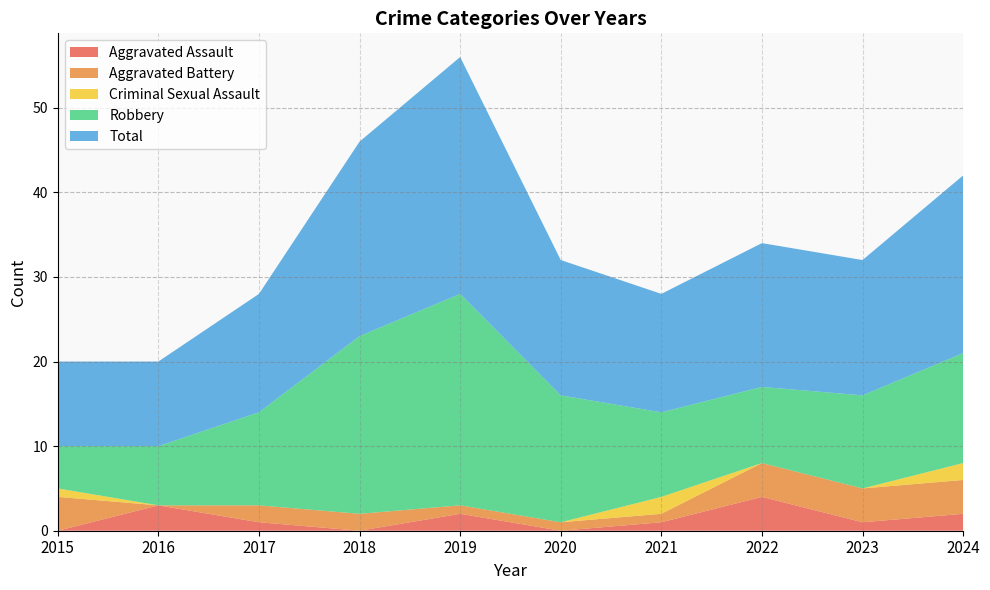

Reading left to right, transcribe all the data shown in this chart.

Aggravated Assault: 0	3	1	0	2	0	1	4	1	2
Aggravated Battery: 4	0	2	2	1	1	1	4	4	4
Criminal Sexual Assault: 1	0	0	0	0	0	2	0	0	2
Robbery: 5	7	11	21	25	15	10	9	11	13
Total: 10	10	14	23	28	16	14	17	16	21